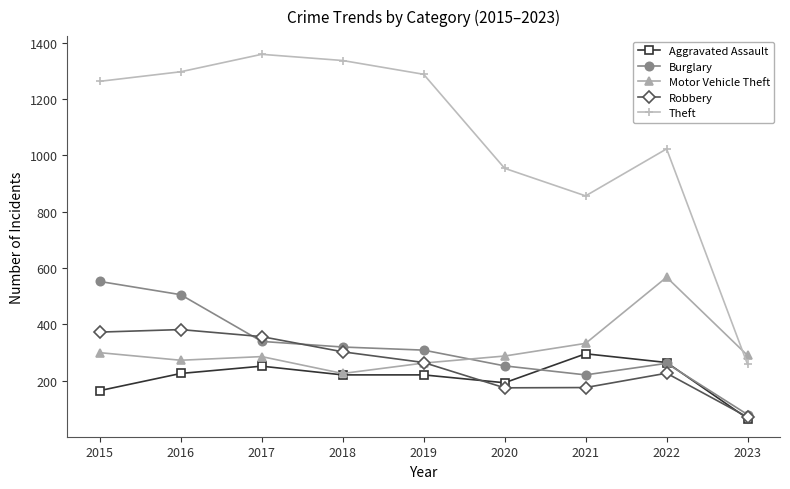

True or false: Aggravated Assault and Theft cross at least once.

False